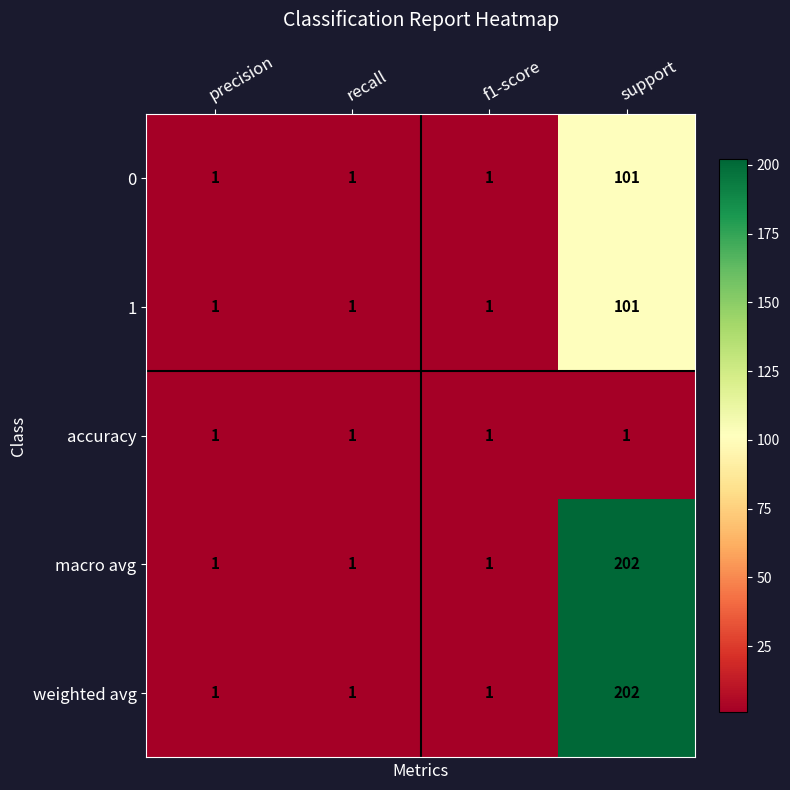

What is the total value across all series at f1-score?

5